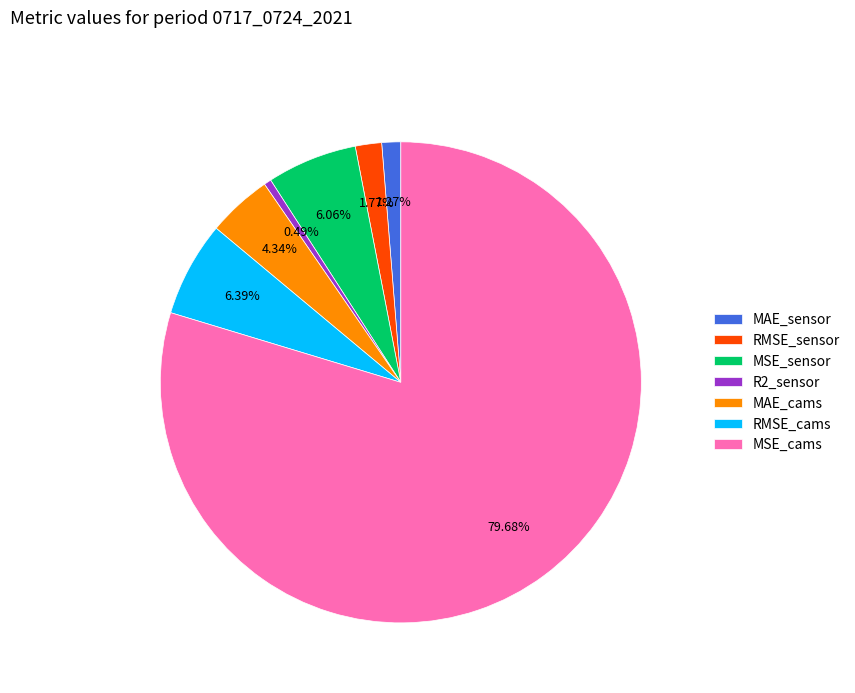

How much of the chart is everything except RMSE_sensor?

98.2%